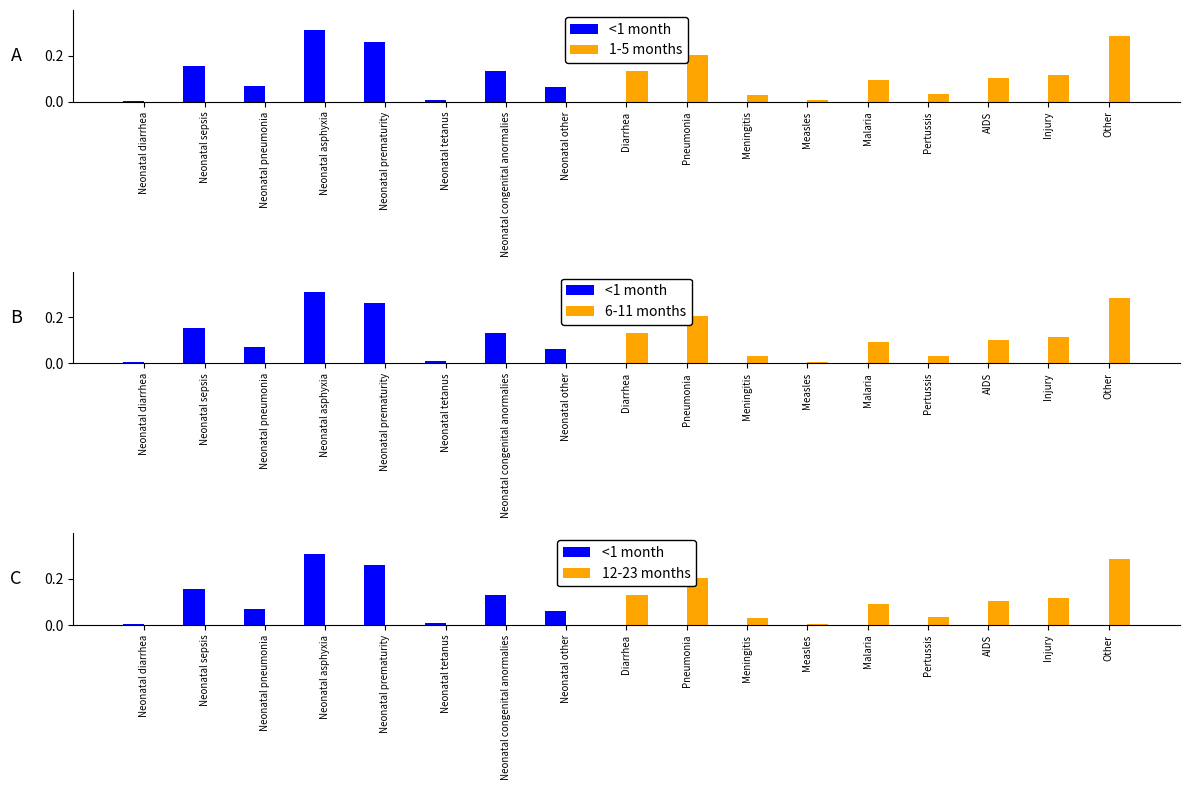

Where is 6-11 months nearest to the value 0?

Neonatal diarrhea